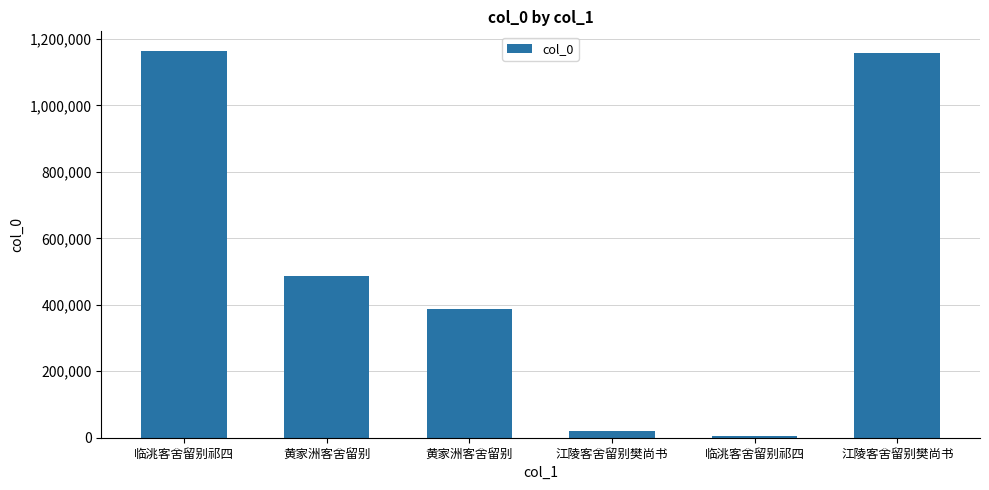

Is it true that the value at 江陵客舍留别樊尚书 is 20057?

True